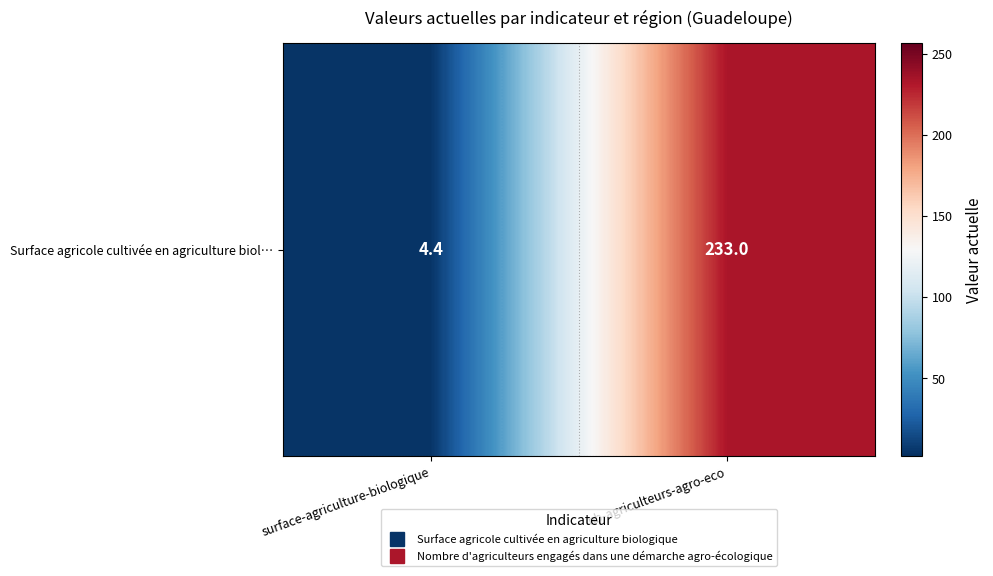

The value at nb-agriculteurs-agro-eco is 233.0. True or false?

True